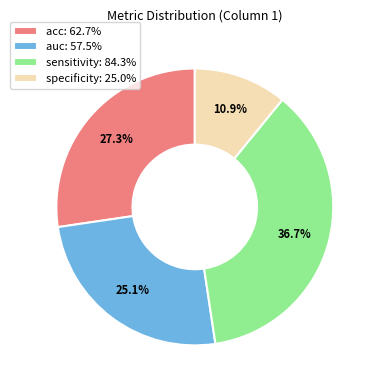

Rank the categories by value from highest to lowest.

sensitivity, acc, auc, specificity